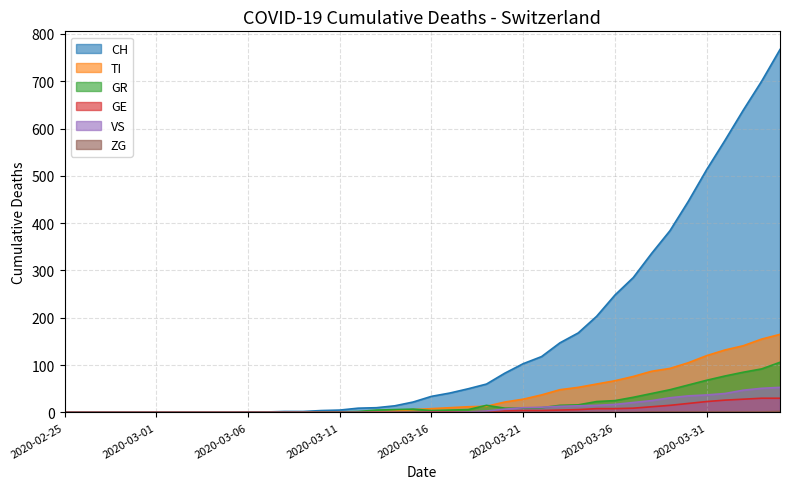

How many data points in VS are above 0?

18